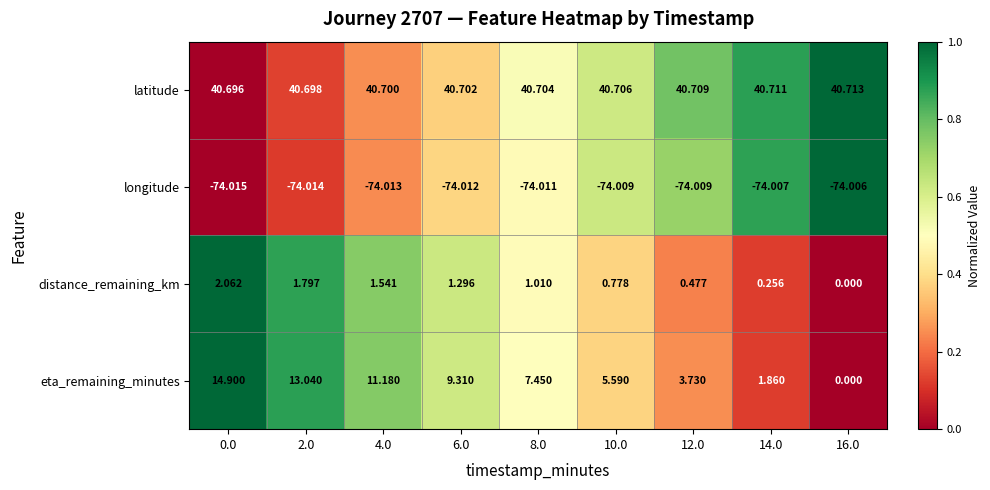

Rank the series at 2.0 from highest to lowest value.

latitude, eta_remaining_minutes, distance_remaining_km, longitude